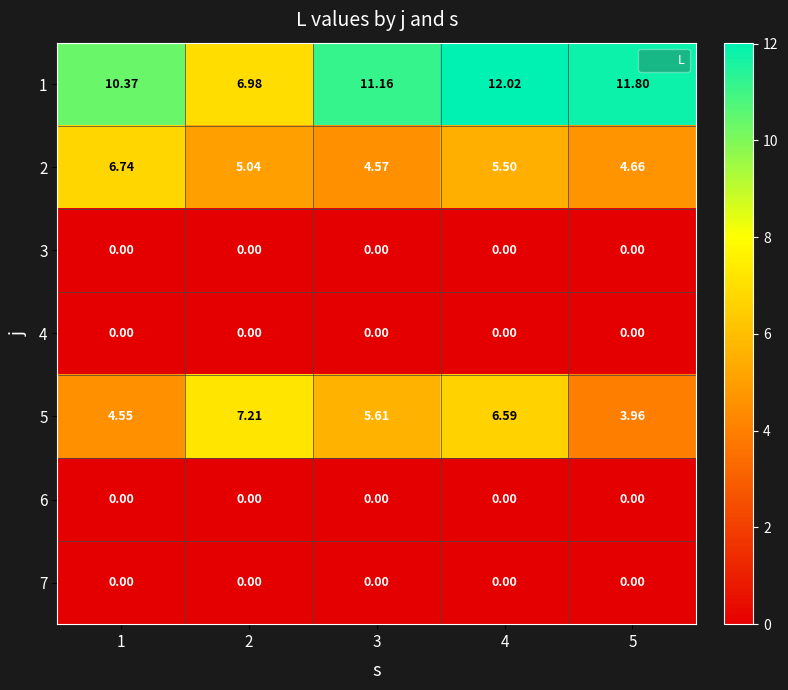

Is the value of 2 at 1 greater than the value of 5 at 5?

Yes